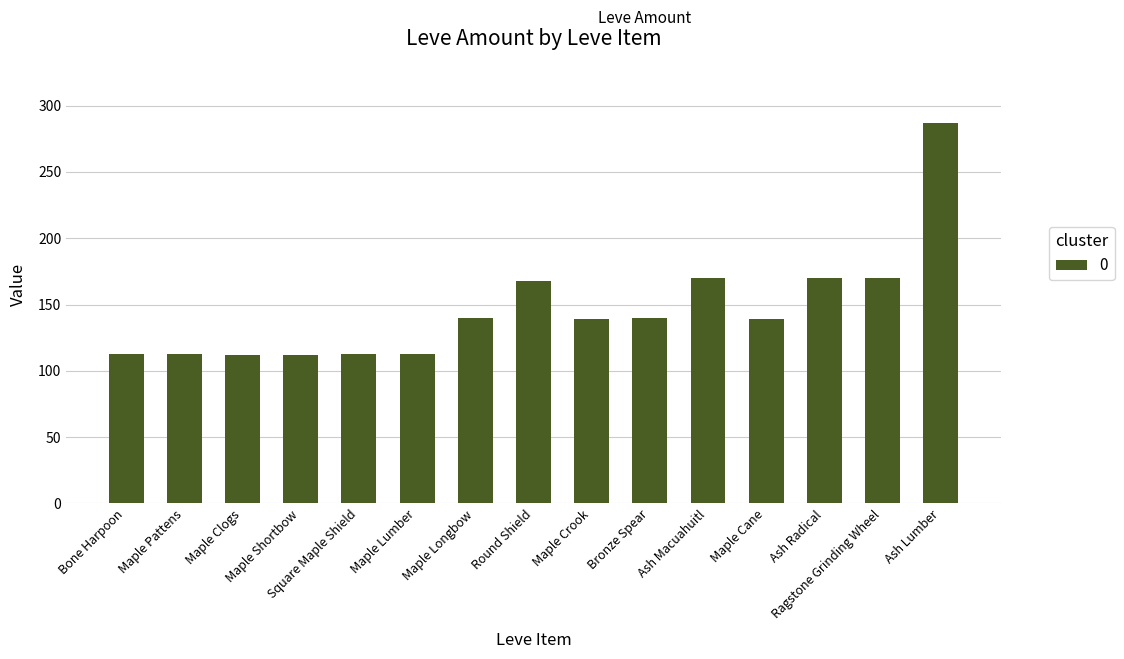

What is the sum of all values?

2199